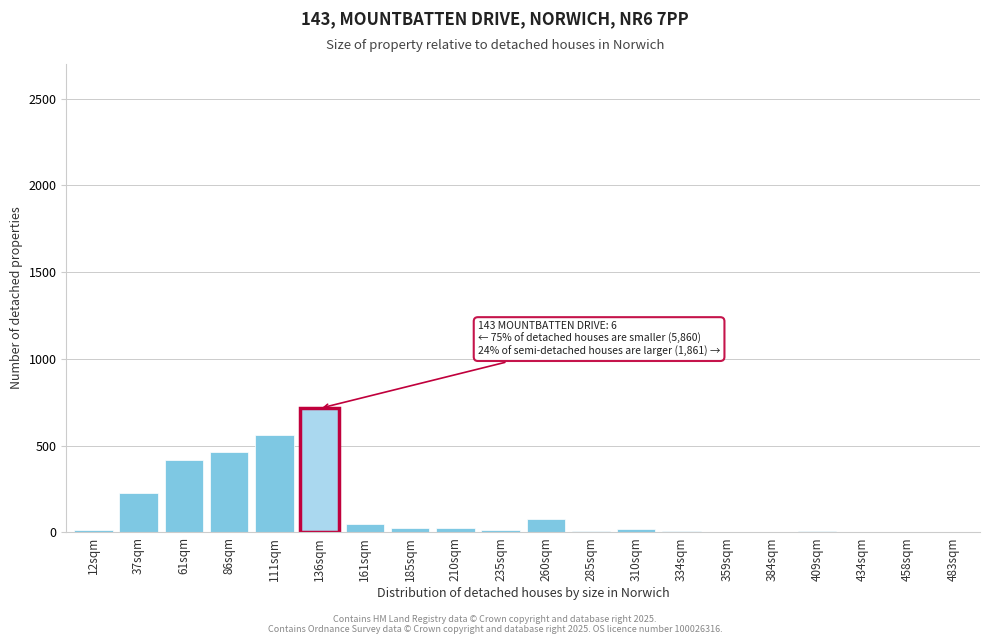

What is the sum of all values?

2629